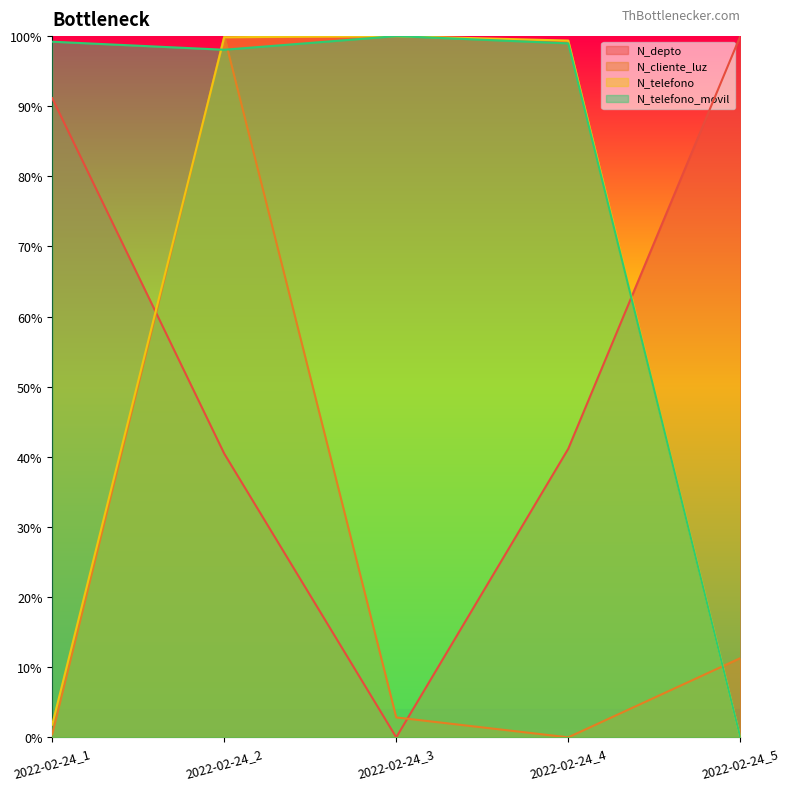

Reading left to right, what are all the values shown in this chart?

N_depto: 2022-02-24_1=0.9	2022-02-24_2=0.4	2022-02-24_3=0.0	2022-02-24_4=0.4	2022-02-24_5=1.0
N_cliente_luz: 2022-02-24_1=0.0	2022-02-24_2=1.0	2022-02-24_3=0.0	2022-02-24_4=0.0	2022-02-24_5=0.1
N_telefono: 2022-02-24_1=0.0	2022-02-24_2=1.0	2022-02-24_3=1.0	2022-02-24_4=1.0	2022-02-24_5=0.0
N_telefono_movil: 2022-02-24_1=1.0	2022-02-24_2=1.0	2022-02-24_3=1.0	2022-02-24_4=1.0	2022-02-24_5=0.0